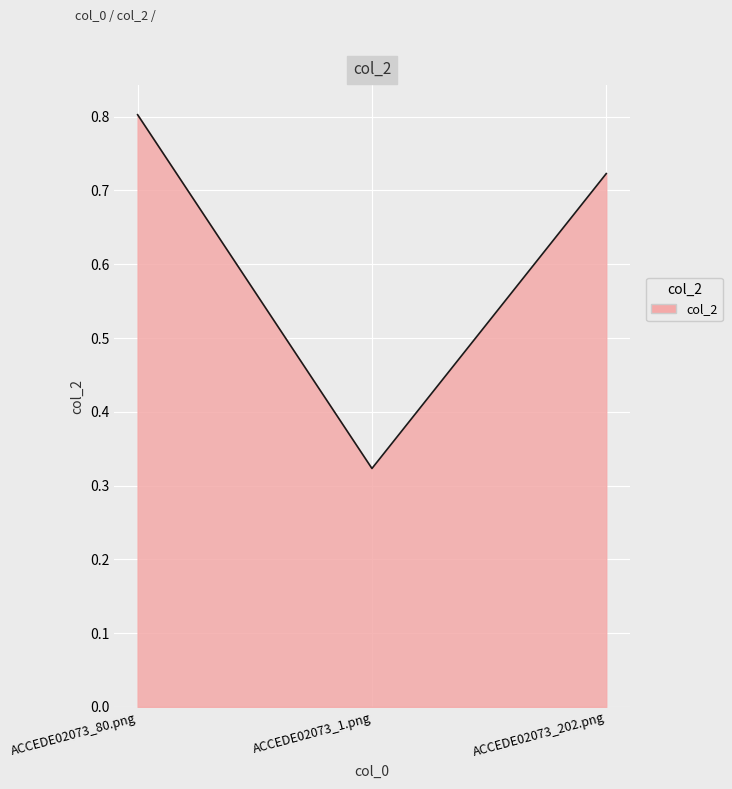

What position from the left is ACCEDE02073_80.png?

1